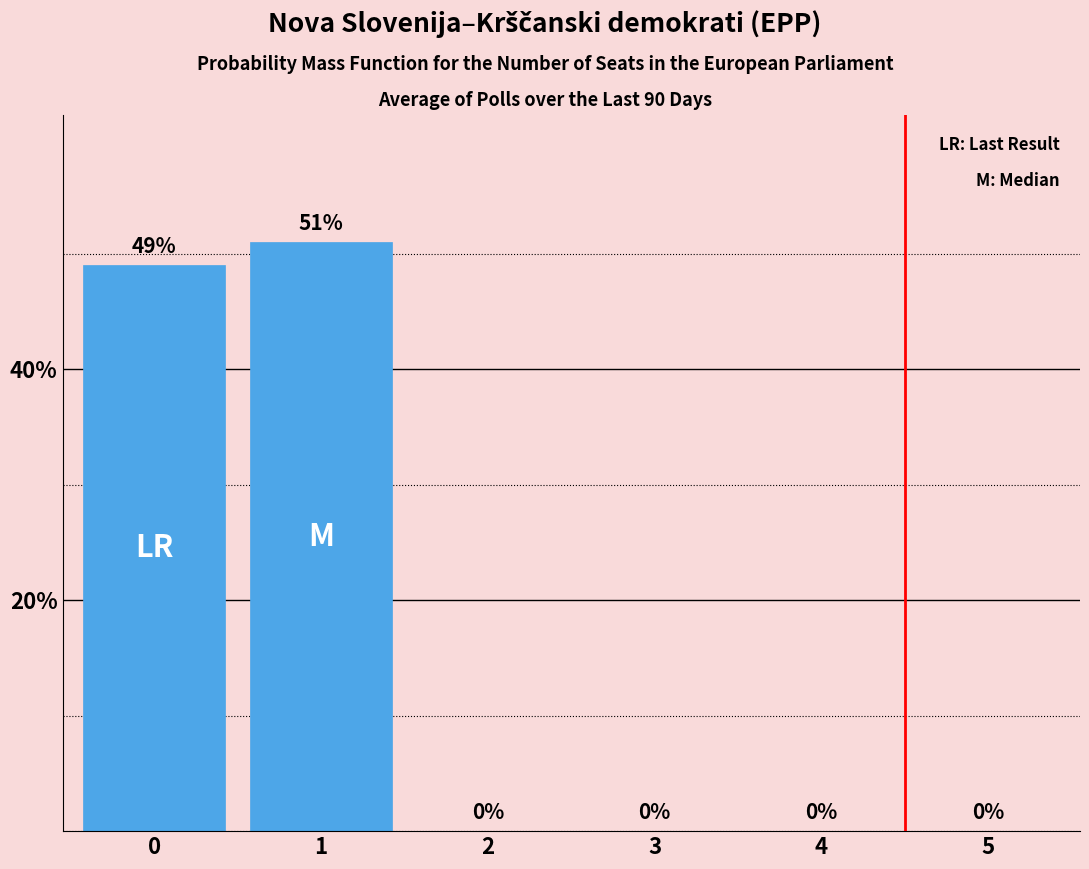

Are the bars horizontal?

No